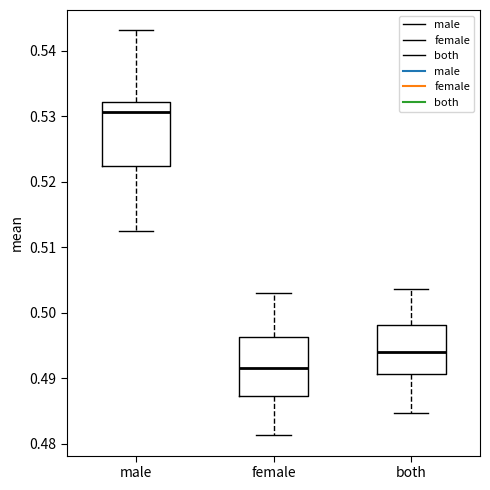

Which box has the highest median line?

male